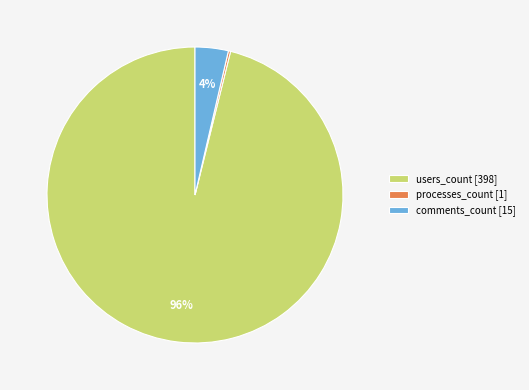

True or false: comments_count [15] accounts for 4% of the total.

True